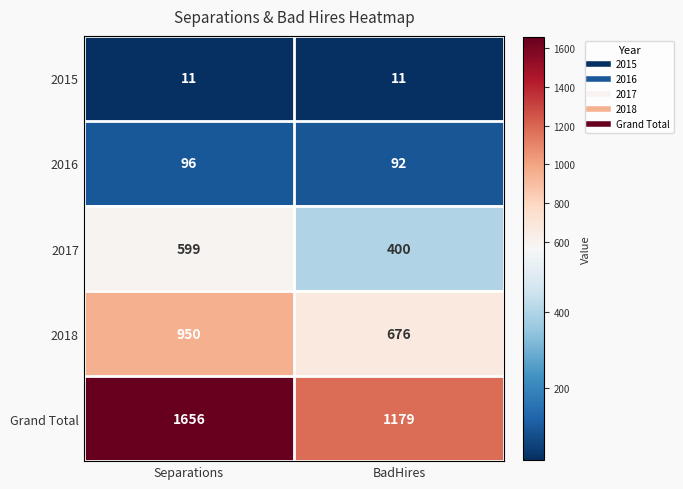

List the series in order of their peak value, highest first.

Grand Total, 2018, 2017, 2016, 2015